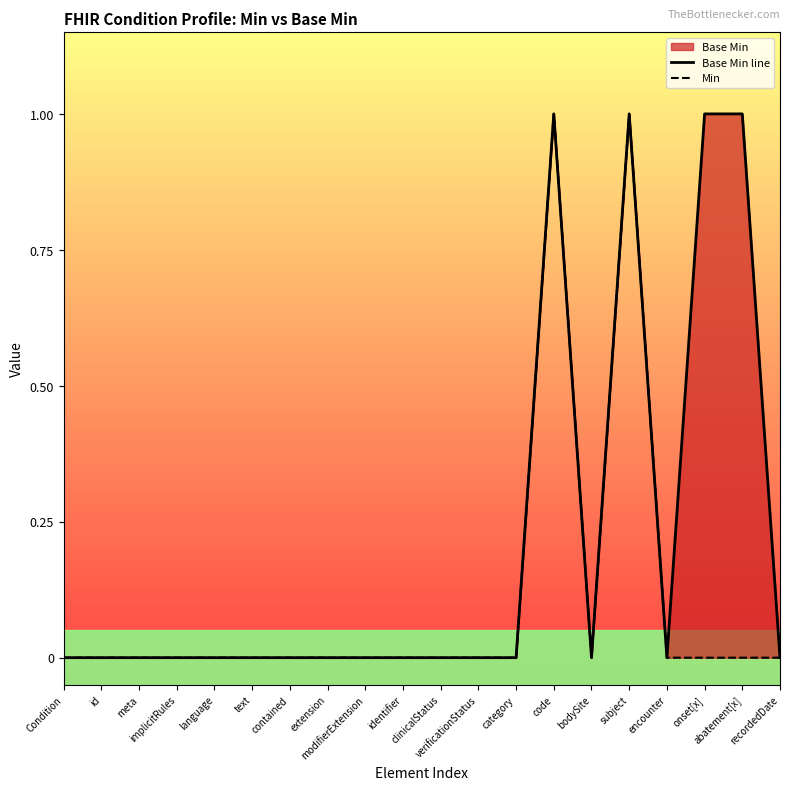

At which category is the sum across all series the highest?

code